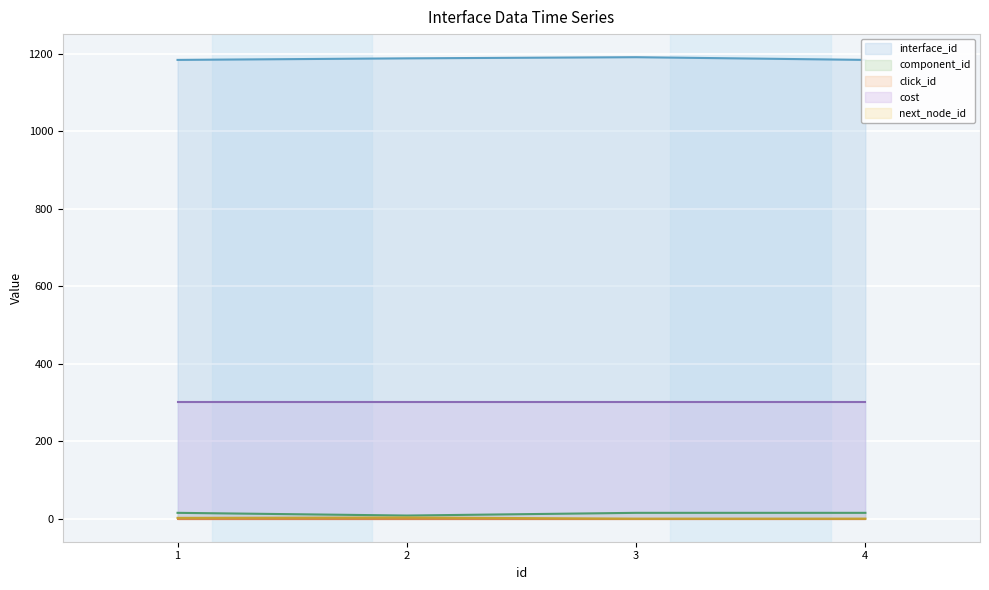

True or false: next_node_id has a value of -1 at 4.

False